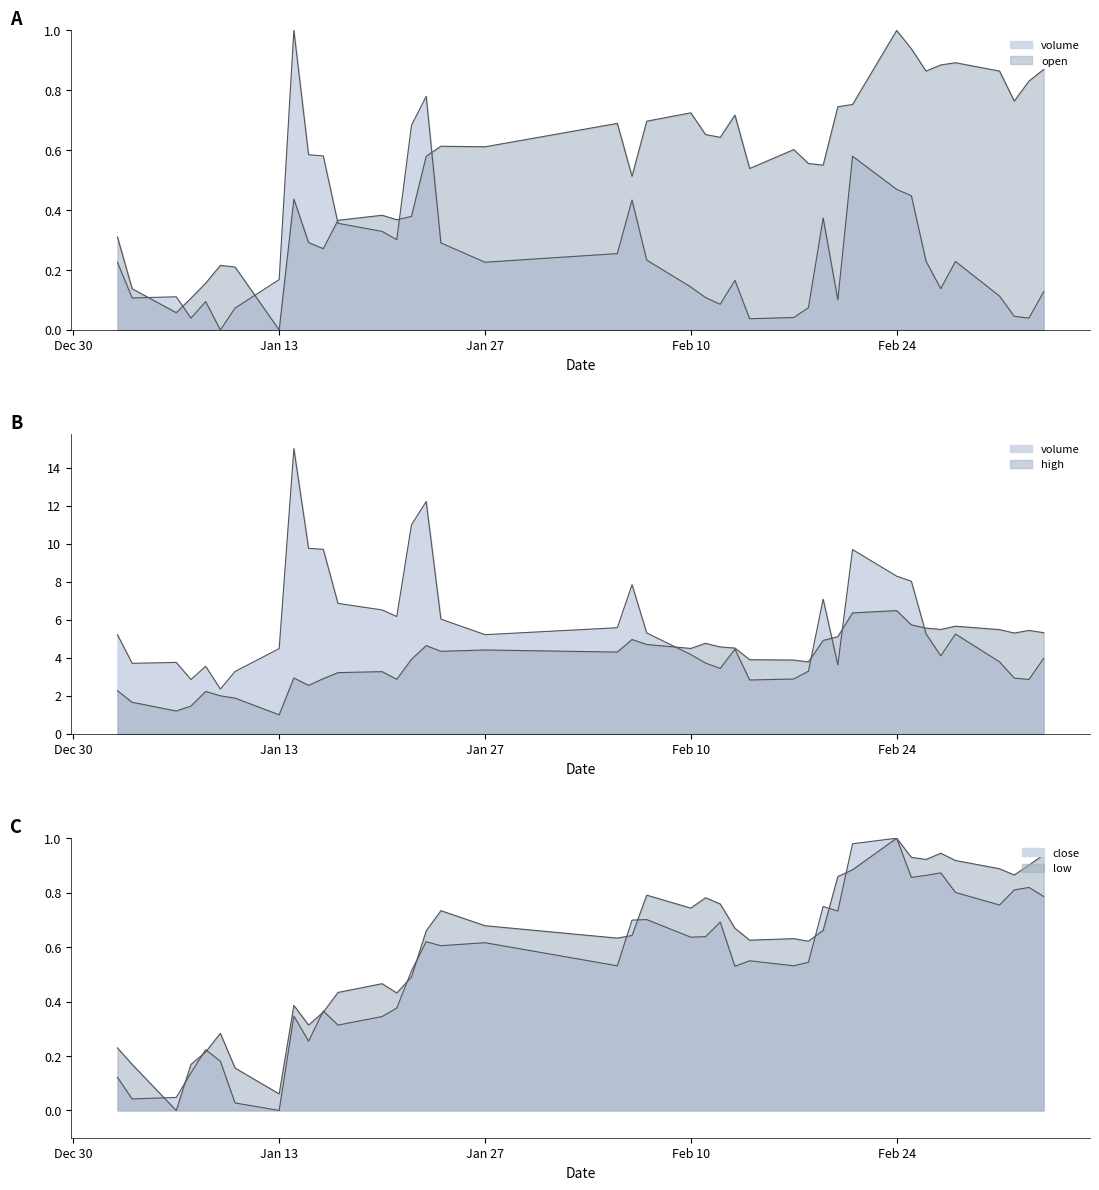

Is the value of low at 37 greater than the value of close at 17?

Yes